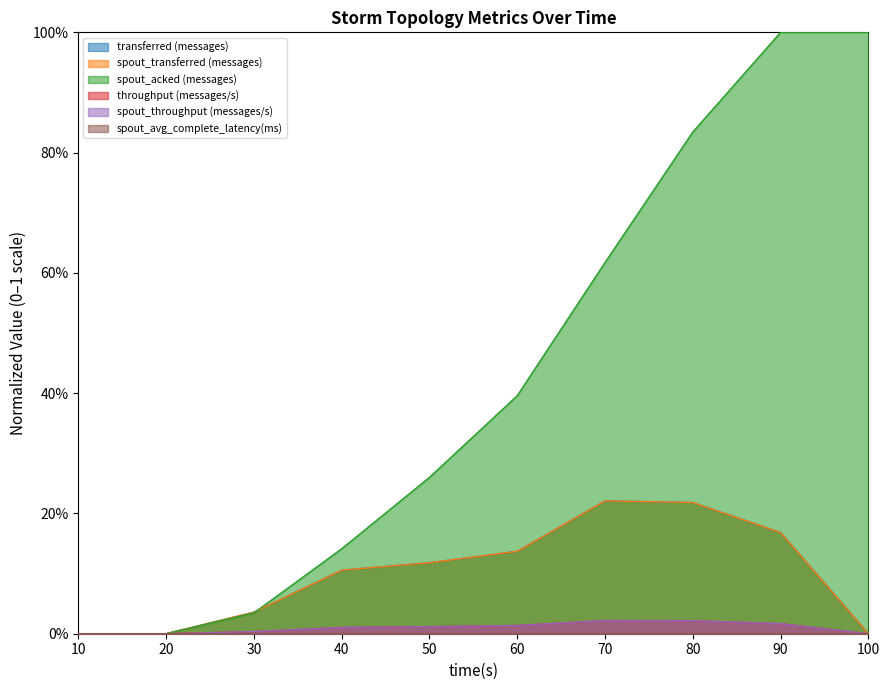

At which category does the chart reach its peak across all series?

90